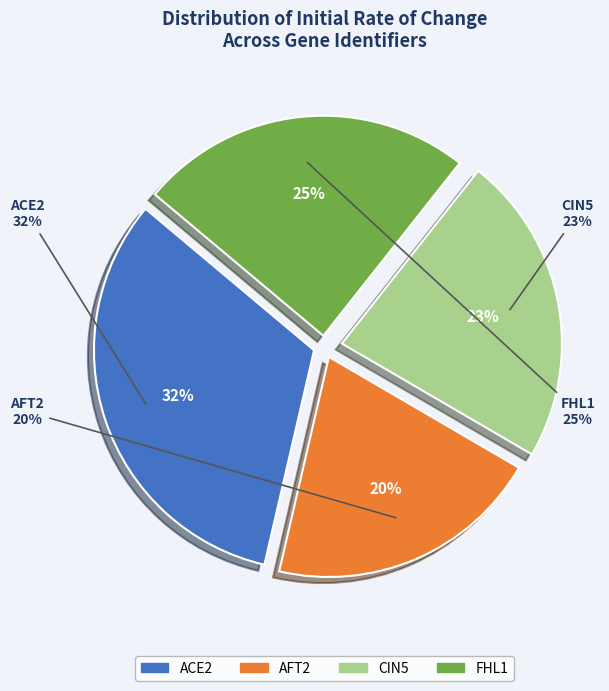

The CIN5 slice represents 23% of the pie. True or false?

True